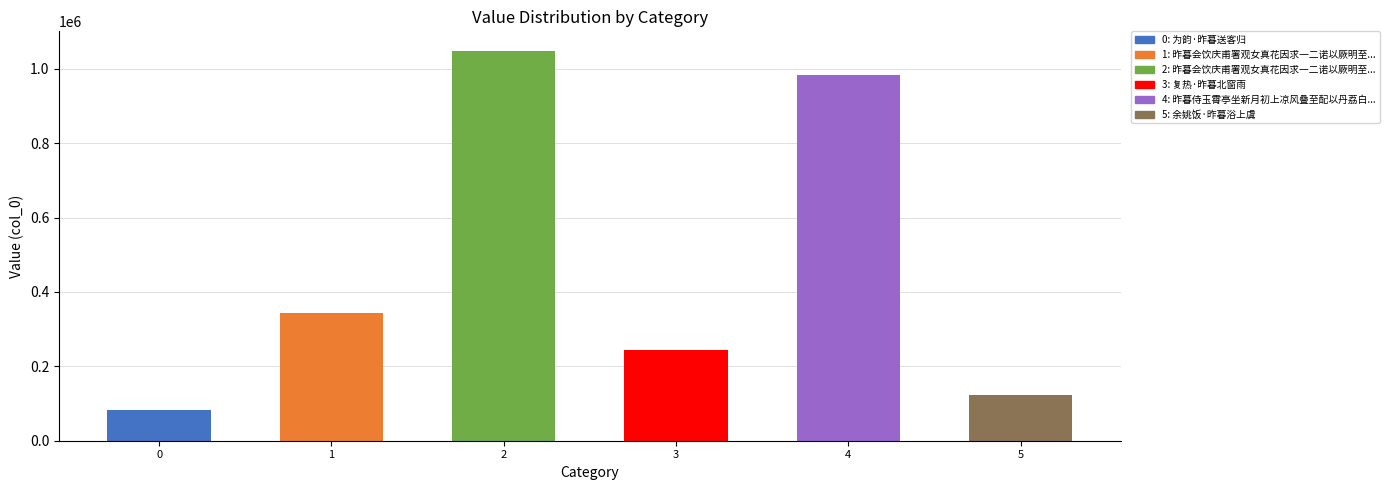

What is the sum of all values?

2824295